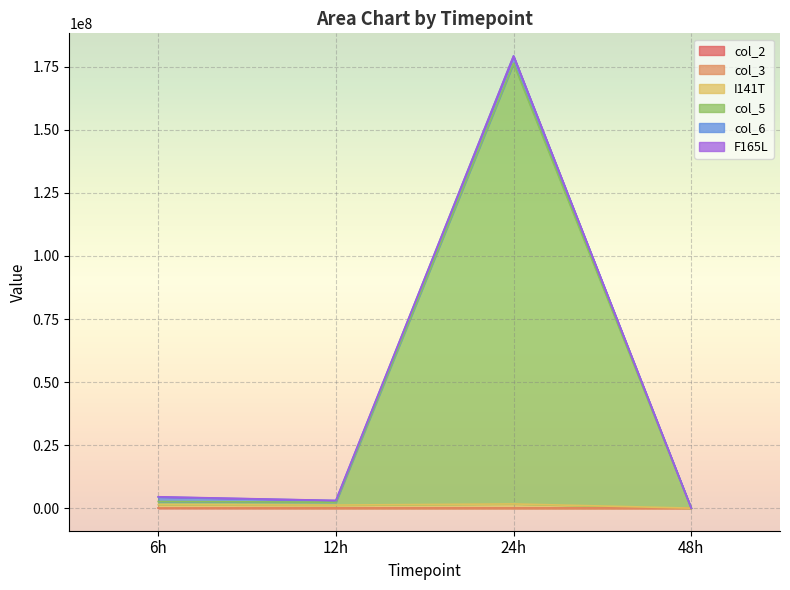

Between 12h and 48h, which is larger?

12h